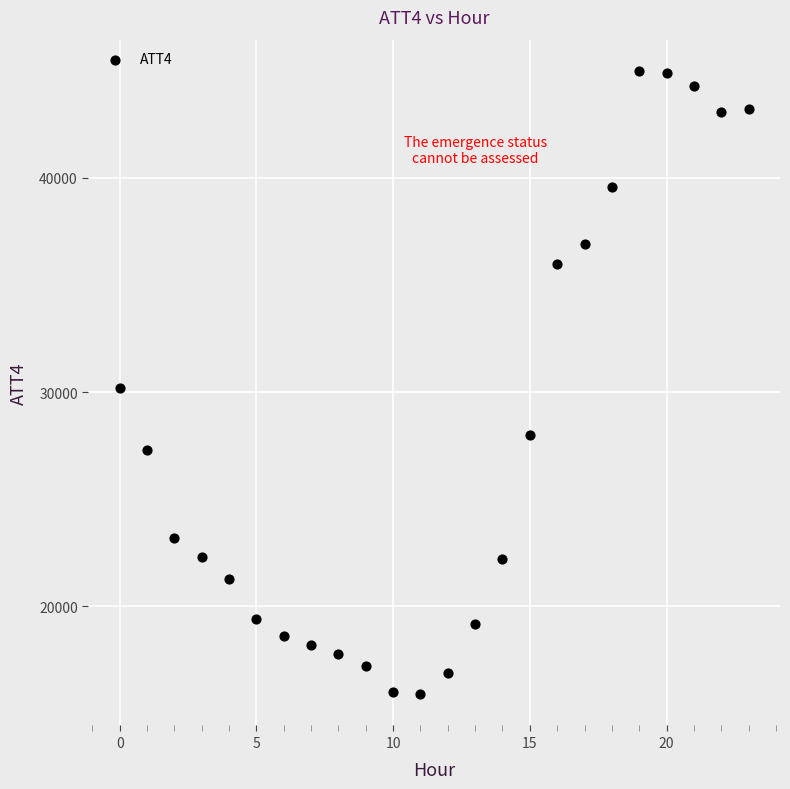

What is the range of Y values (max minus min)?

29100